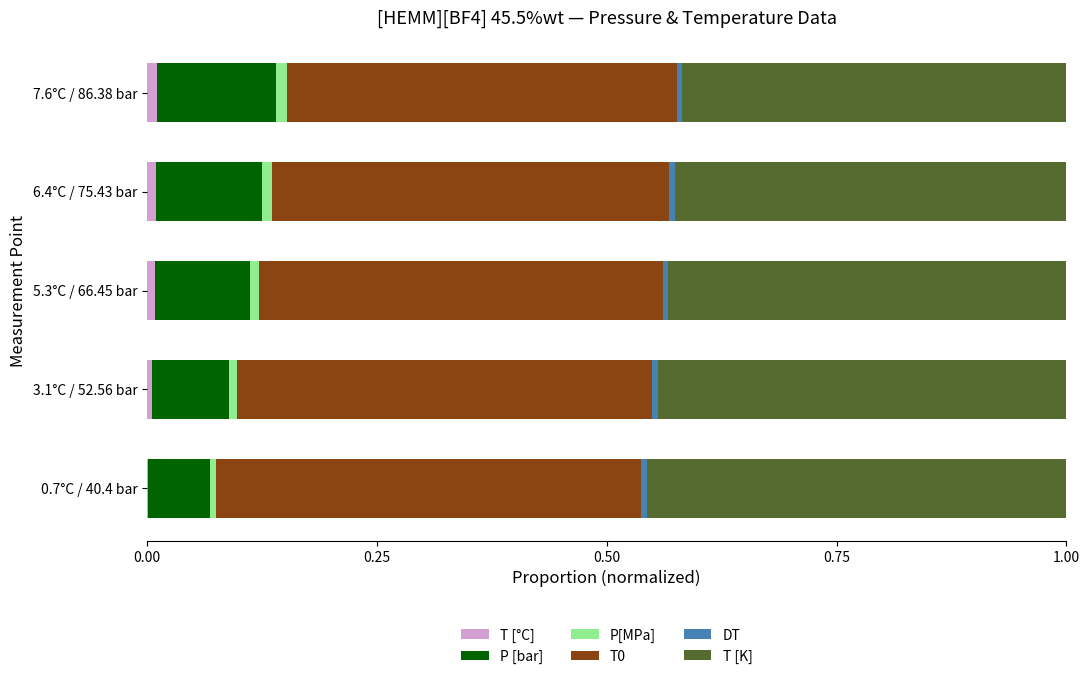

How many data points does each series have?

5